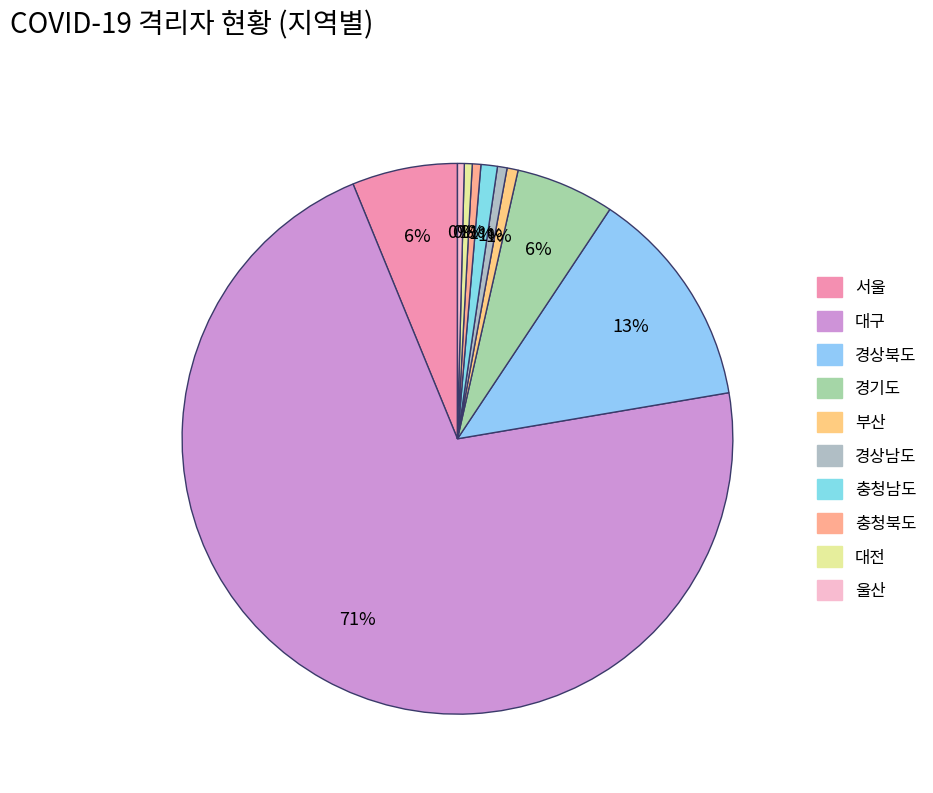

Which has a higher value, 서울 or 충청남도?

서울